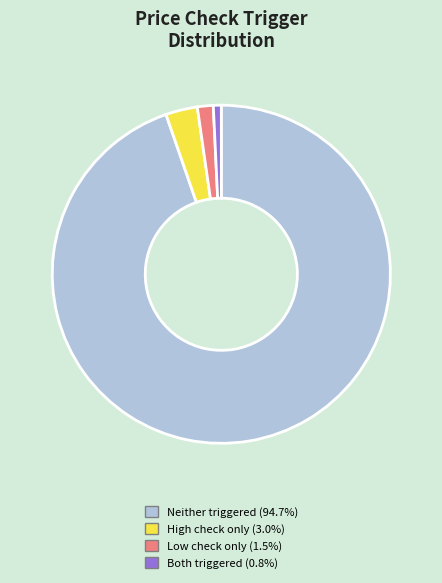

Is there any slice that represents more than half of the pie?

Yes